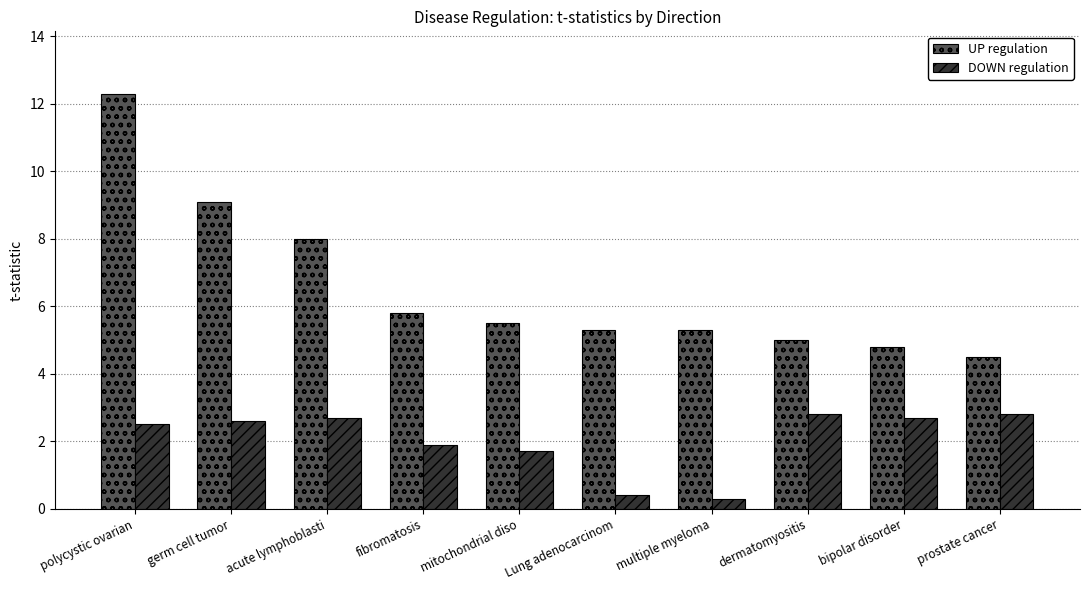

What is the spread (max minus min) of values at Lung adenocarcinom?

4.9